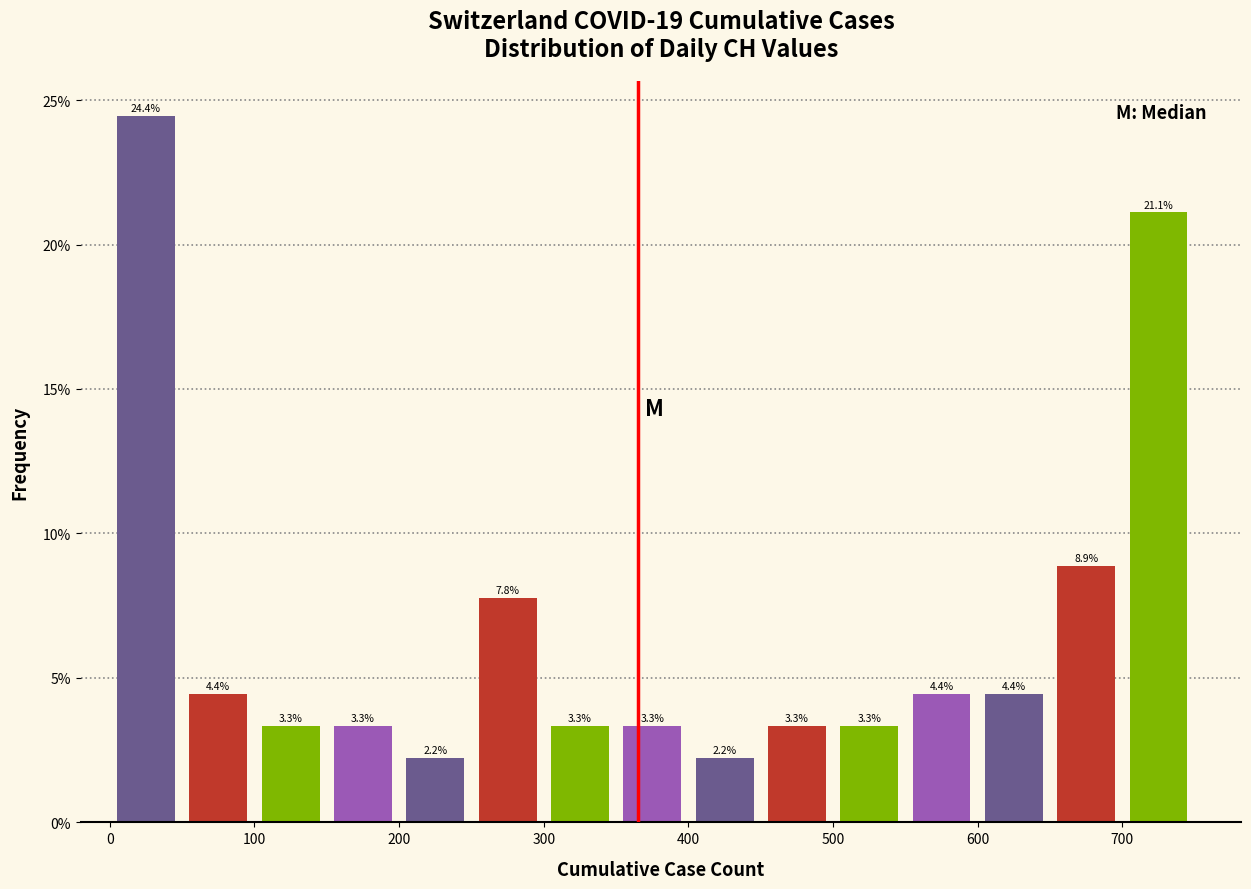

Reading left to right, transcribe this chart: for each bar, give the range it covers on the x-axis and its height.

0 to 50: 24.4
50 to 100: 4.4
100 to 150: 3.3
150 to 200: 3.3
200 to 250: 2.2
250 to 300: 7.8
300 to 350: 3.3
350 to 400: 3.3
400 to 450: 2.2
450 to 500: 3.3
500 to 550: 3.3
550 to 600: 4.4
600 to 650: 4.4
650 to 700: 8.9
700 to 750: 21.1